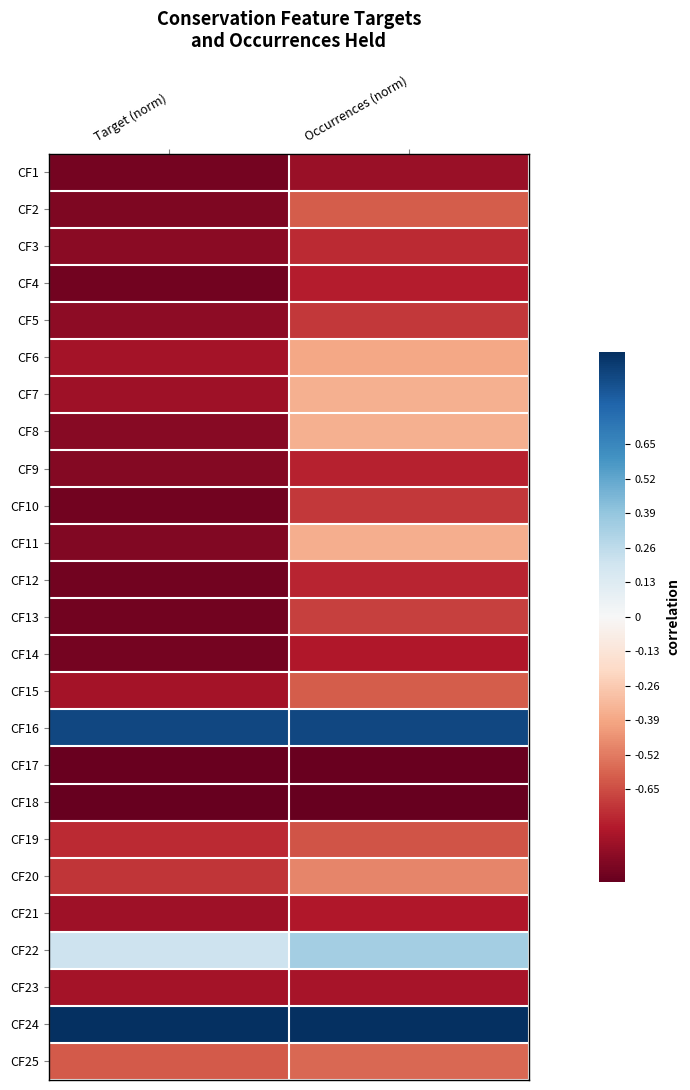

Reading left to right, extract all data points from this chart.

CF1: Target (norm)=-1.0	Occurrences (norm)=-0.9
CF2: Target (norm)=-0.9	Occurrences (norm)=-0.6
CF3: Target (norm)=-0.9	Occurrences (norm)=-0.7
CF4: Target (norm)=-1.0	Occurrences (norm)=-0.8
CF5: Target (norm)=-0.9	Occurrences (norm)=-0.7
CF6: Target (norm)=-0.8	Occurrences (norm)=-0.4
CF7: Target (norm)=-0.8	Occurrences (norm)=-0.4
CF8: Target (norm)=-0.9	Occurrences (norm)=-0.4
CF9: Target (norm)=-0.9	Occurrences (norm)=-0.8
CF10: Target (norm)=-1.0	Occurrences (norm)=-0.7
CF11: Target (norm)=-0.9	Occurrences (norm)=-0.4
CF12: Target (norm)=-1.0	Occurrences (norm)=-0.8
CF13: Target (norm)=-1.0	Occurrences (norm)=-0.7
CF14: Target (norm)=-1.0	Occurrences (norm)=-0.8
CF15: Target (norm)=-0.8	Occurrences (norm)=-0.6
CF16: Target (norm)=0.9	Occurrences (norm)=0.9
CF17: Target (norm)=-1.0	Occurrences (norm)=-1.0
CF18: Target (norm)=-1.0	Occurrences (norm)=-1.0
CF19: Target (norm)=-0.7	Occurrences (norm)=-0.6
CF20: Target (norm)=-0.7	Occurrences (norm)=-0.5
CF21: Target (norm)=-0.8	Occurrences (norm)=-0.8
CF22: Target (norm)=0.2	Occurrences (norm)=0.3
CF23: Target (norm)=-0.8	Occurrences (norm)=-0.8
CF24: Target (norm)=1.0	Occurrences (norm)=1.0
CF25: Target (norm)=-0.6	Occurrences (norm)=-0.6